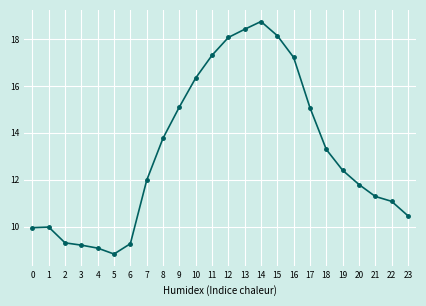

Approximately how many times larger is the value at 10 compared to 5?

1.9